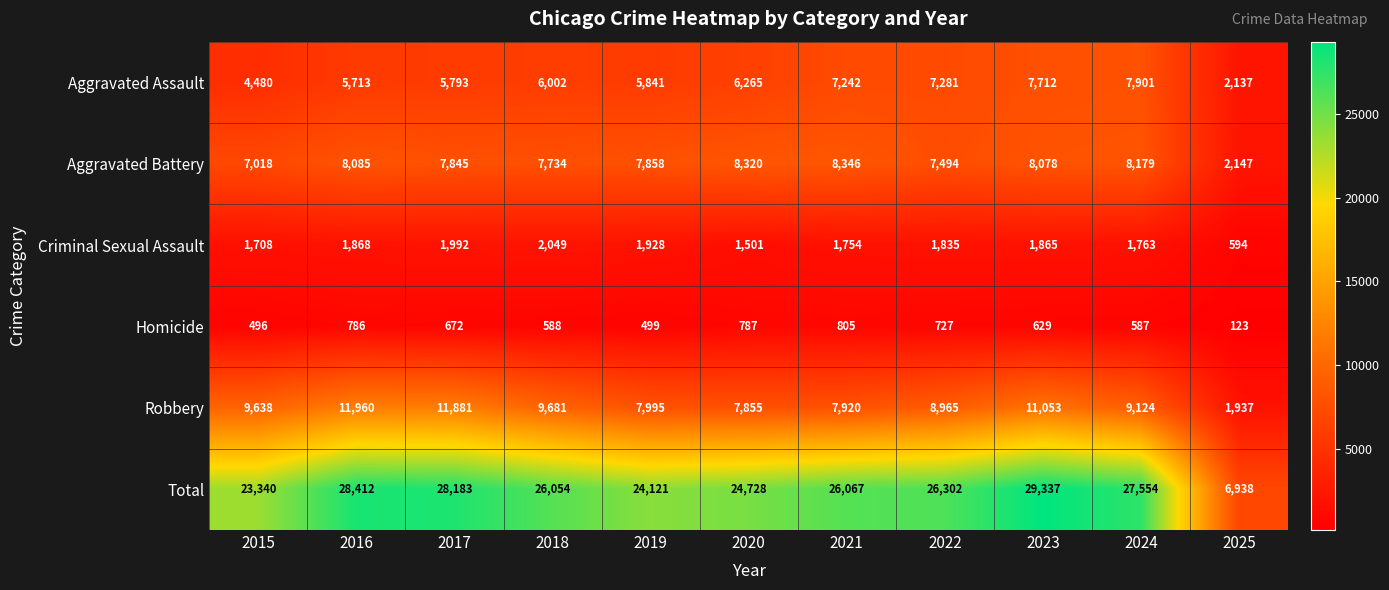

At which label is Aggravated Battery closest to 5246?

2015